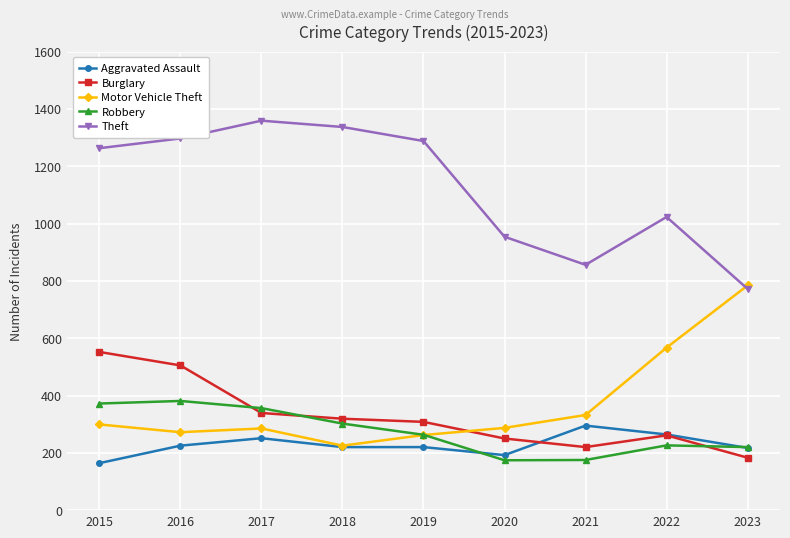

Which series changed the most between 2020 and 2022?

Motor Vehicle Theft